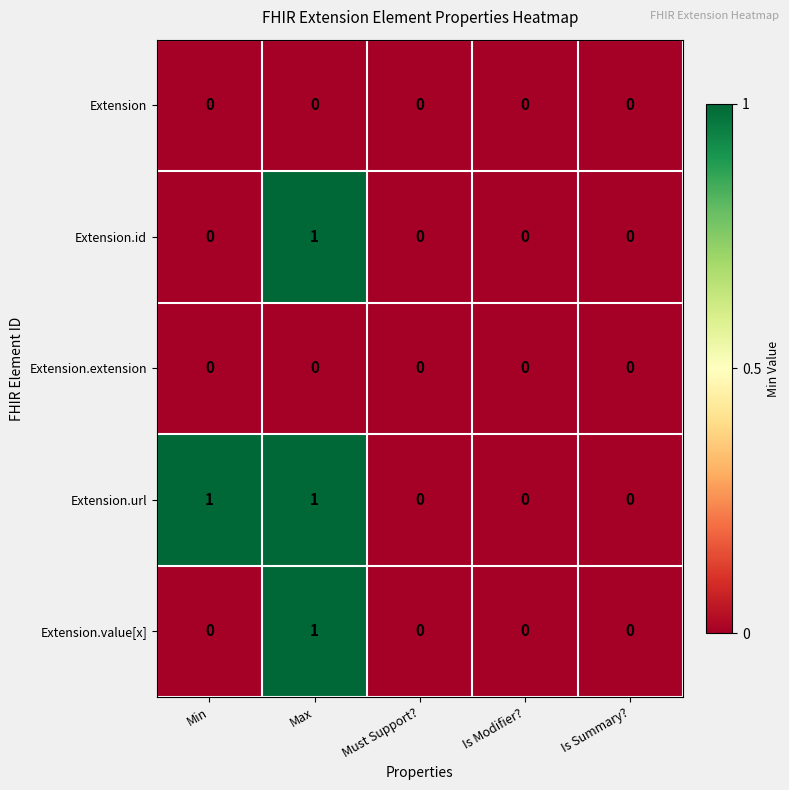

How many series are shown in this chart?

5